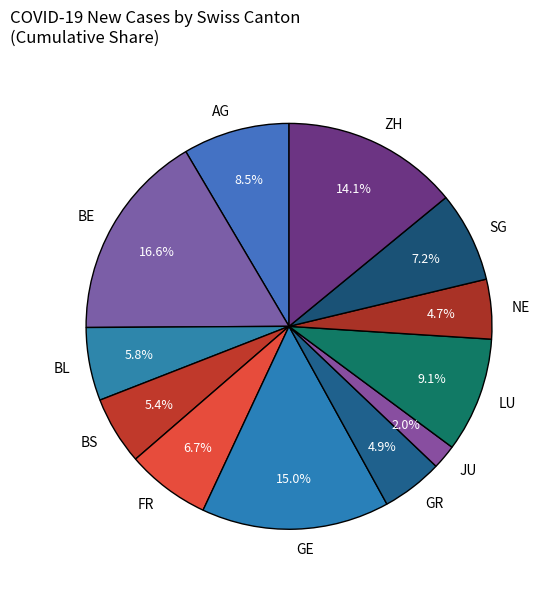

Is there a majority slice in this chart?

No